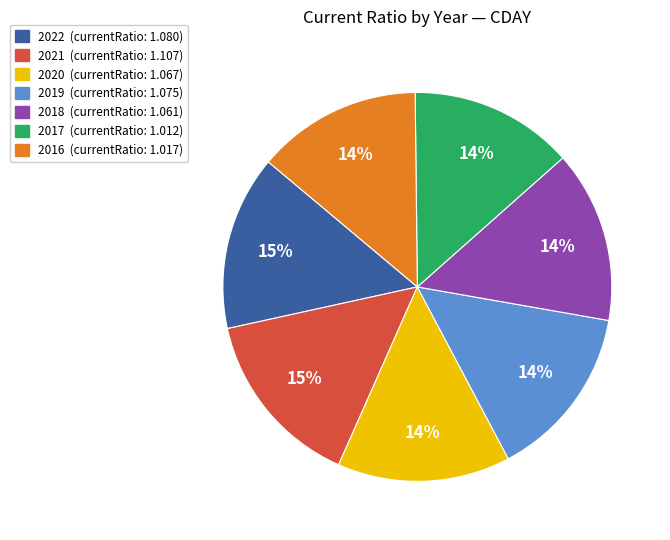

Which has a higher value, 2018 or 2021?

2021